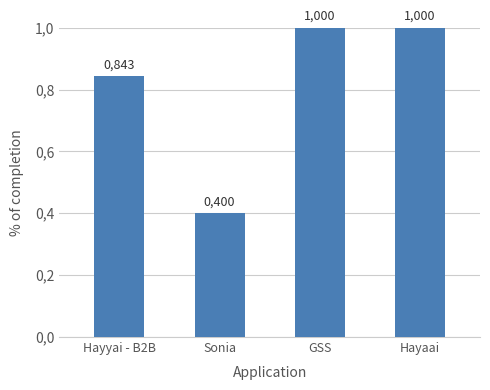

What is the average value?

0.8